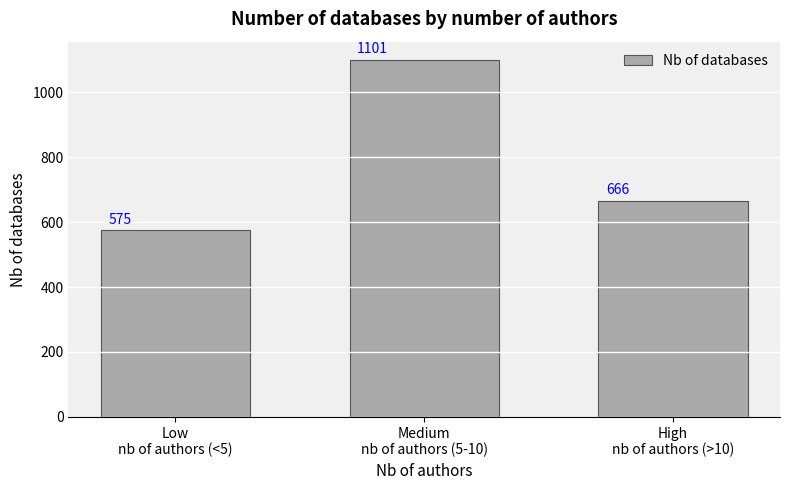

The chart shows a value of 1101 at Medium
nb of authors (5-10). True or false?

True